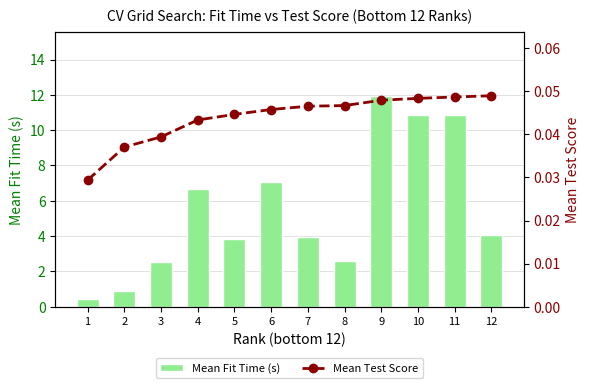

What is the value of the Mean Fit Time (s) bar at the 12th from the left?

4.1